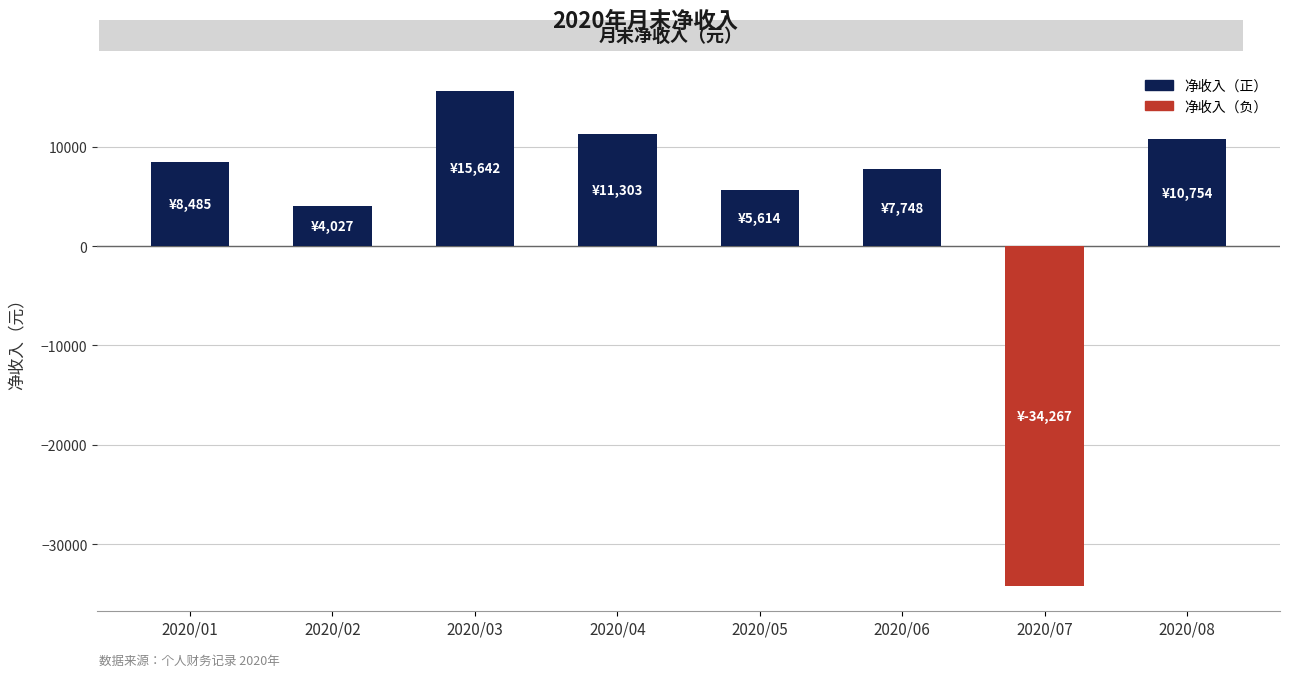

How many data points are above 8485?

4